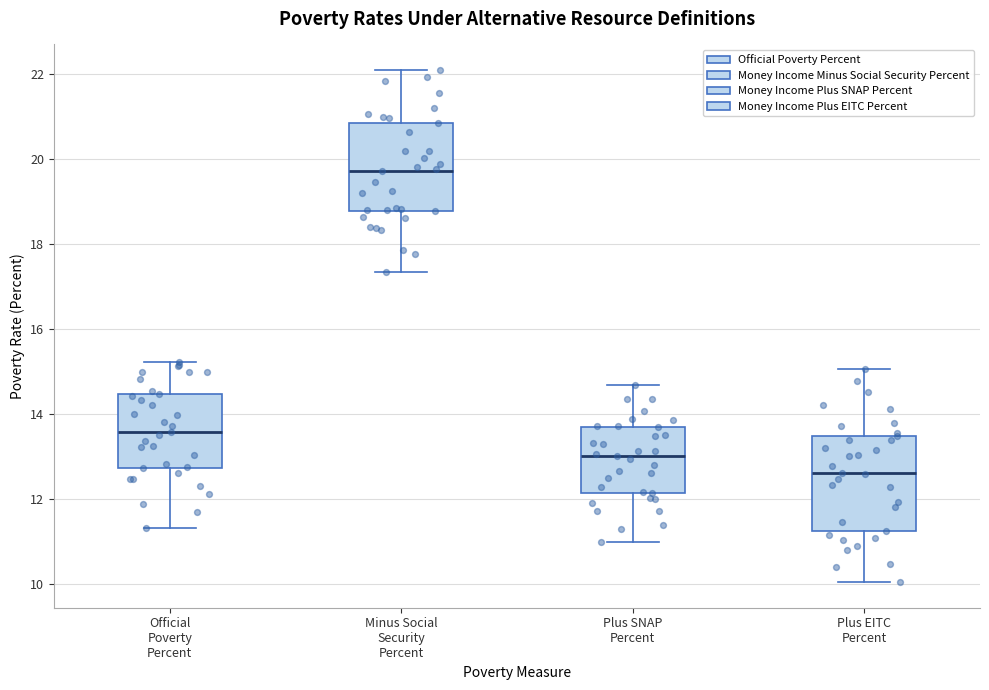

Reading left to right, transcribe this box plot: for each box, give where its median line is, the range the box spans, and where its two whiskers end, as read against the y-axis. The values are not printed on the chart, so give them approximately, as read against the axis.

Official Poverty Percent: median 13.6, box 12.8 to 14.4, whiskers 11.4 to 15.2
Minus Social Security Percent: median 19.8, box 18.8 to 20.8, whiskers 17.4 to 22.2
Plus SNAP Percent: median 13.0, box 12.2 to 13.8, whiskers 11.0 to 14.6
Plus EITC Percent: median 12.6, box 11.2 to 13.4, whiskers 10.0 to 15.0